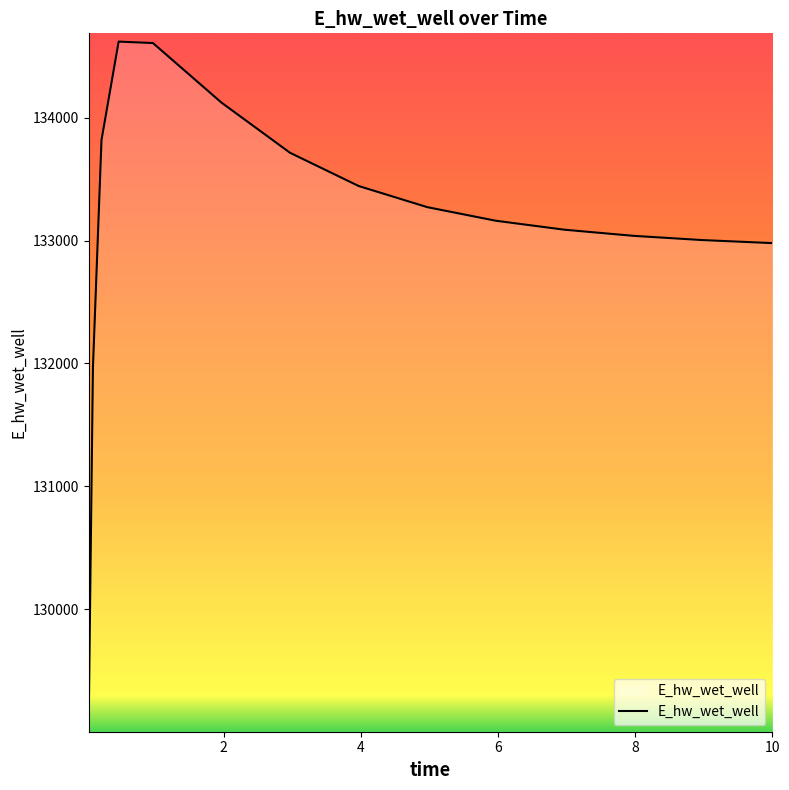

What is the greatest value displayed?

134620.0